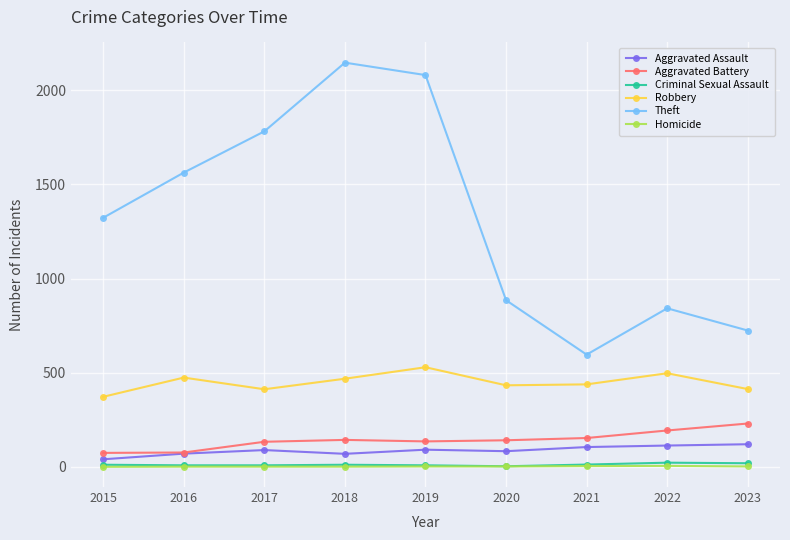

What is the maximum value shown in the chart?

2147